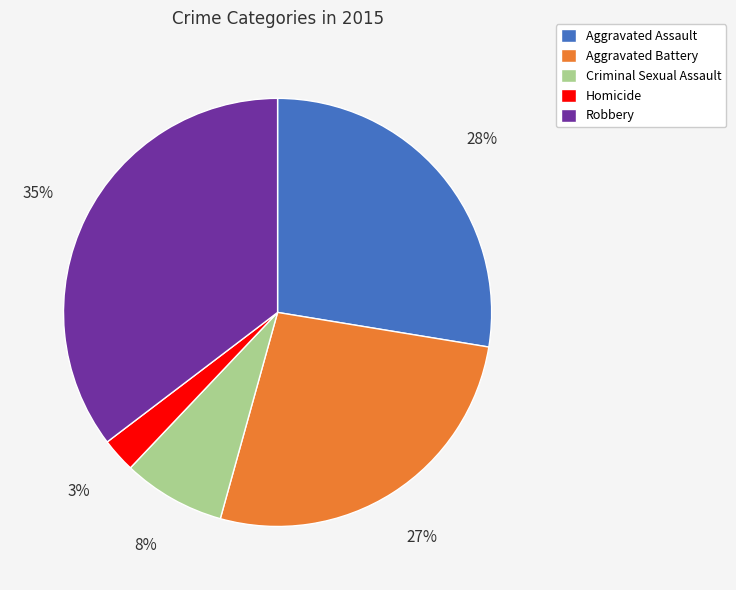

Does Homicide represent more than half of the total?

No